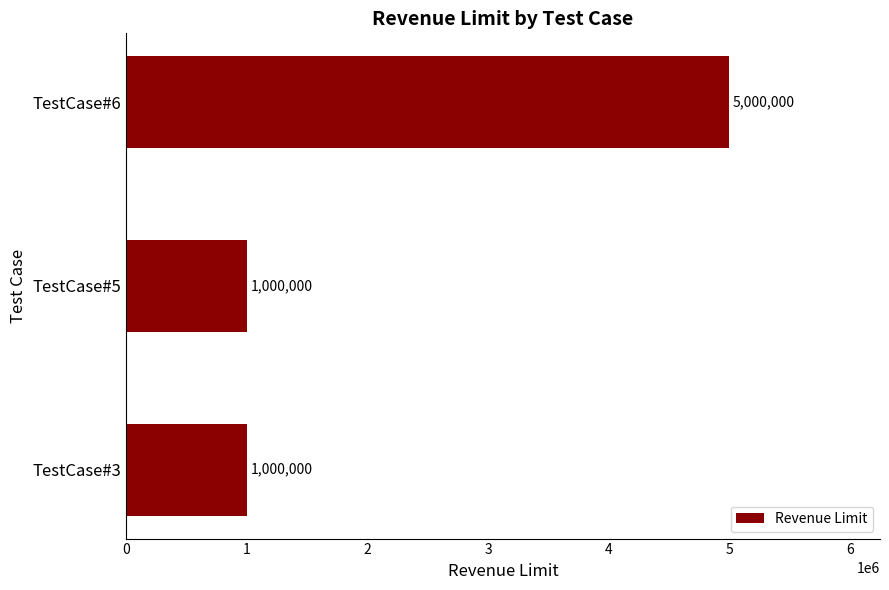

What is the ratio of the value at TestCase#6 to the value at TestCase#3?

5.0